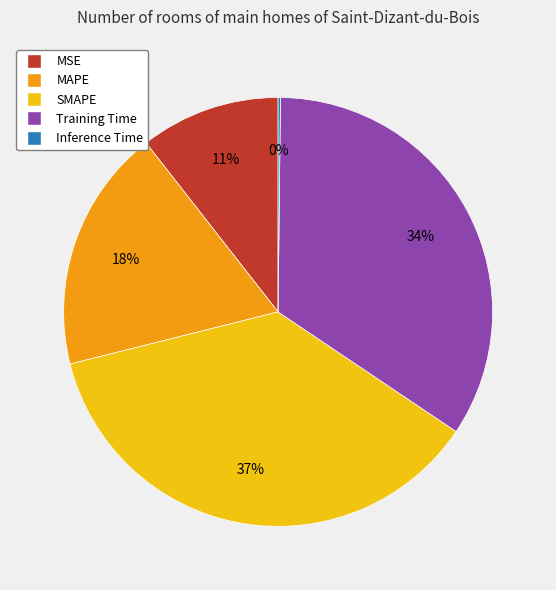

Does any single category account for the majority?

No